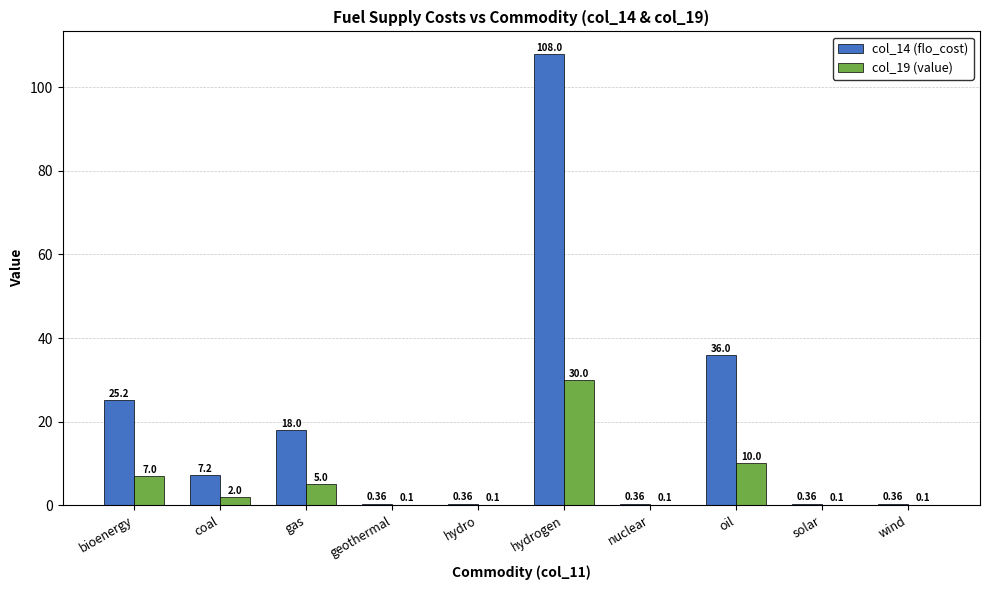

What is the maximum value shown in the chart?

108.0